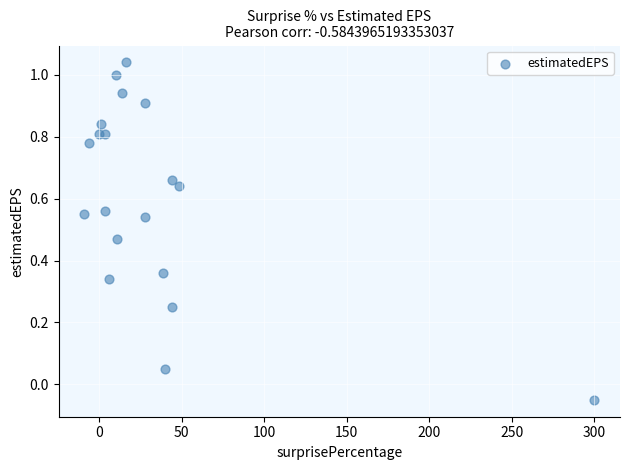

What is the range of X values (max minus min)?

309.1